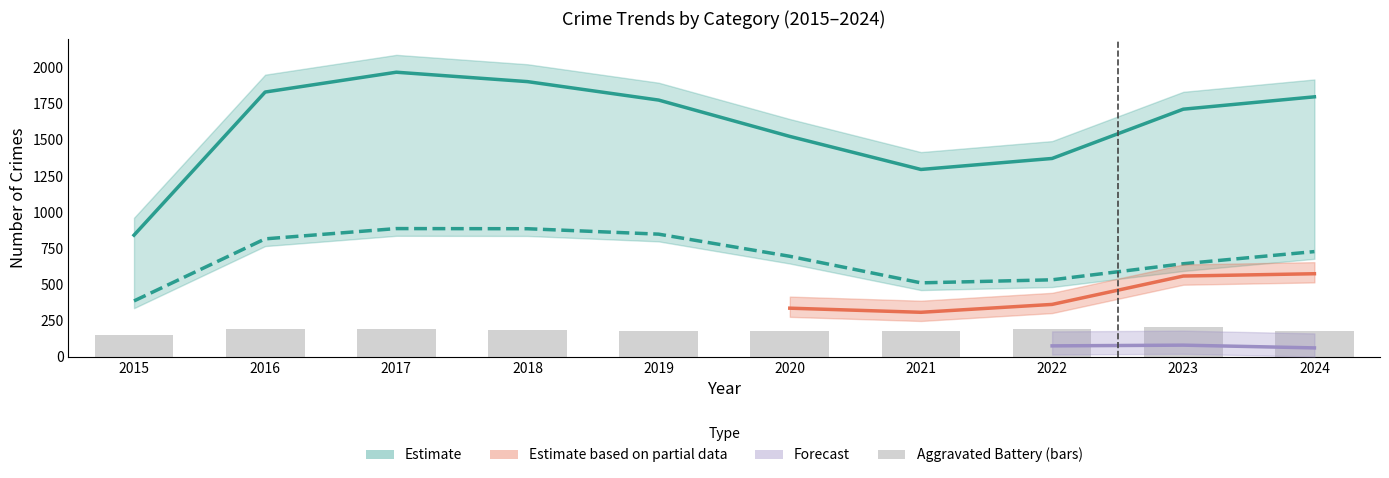

What is the value of the Aggravated Battery bar at the 3rd from the left?

191